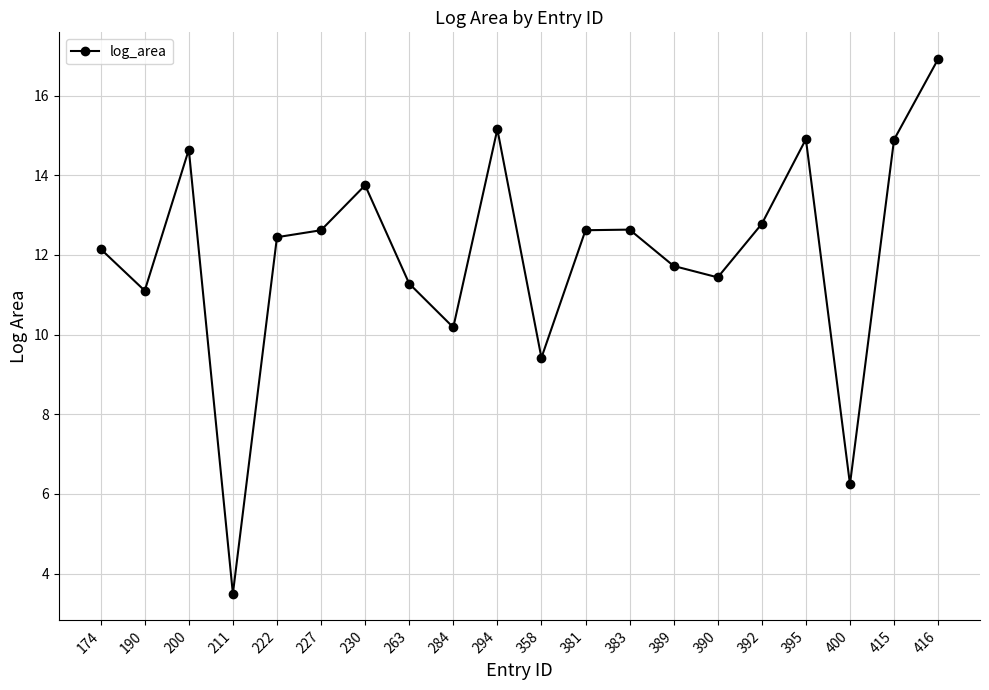

What is the value of the 17th point from the left?

14.9